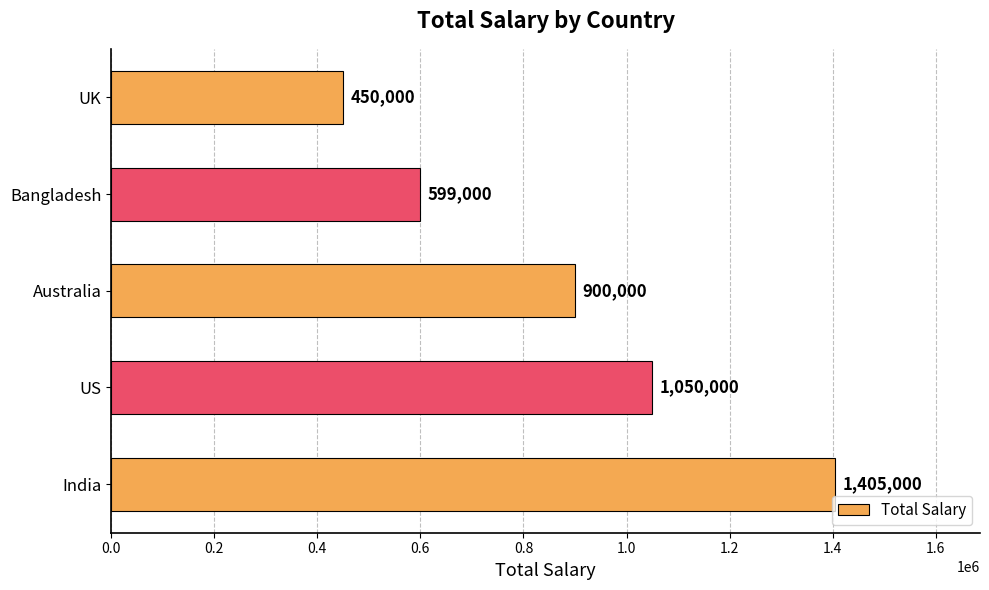

The chart shows a value of 604992 at India. True or false?

False